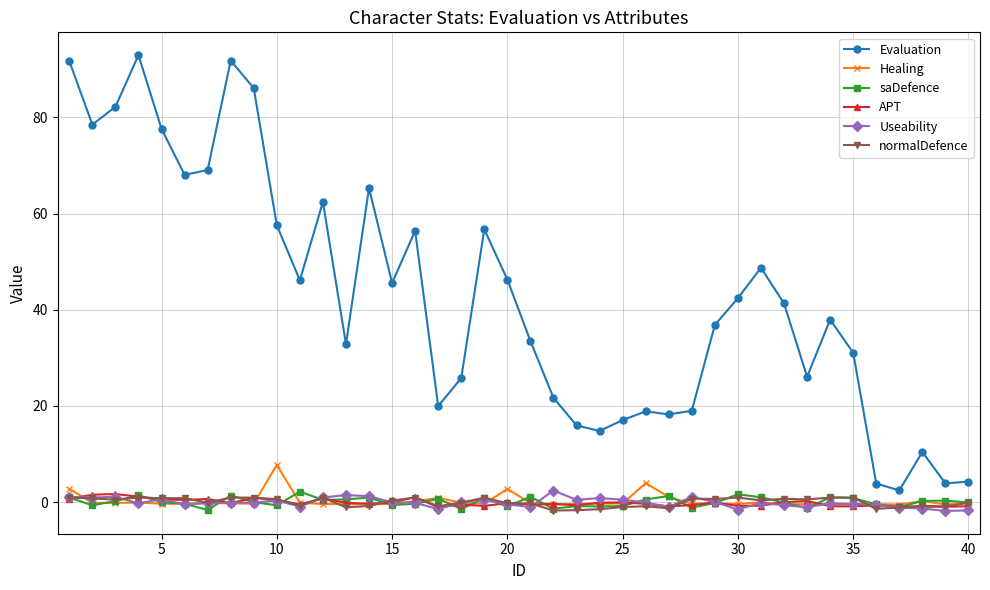

What is the maximum value shown in the chart?

92.9